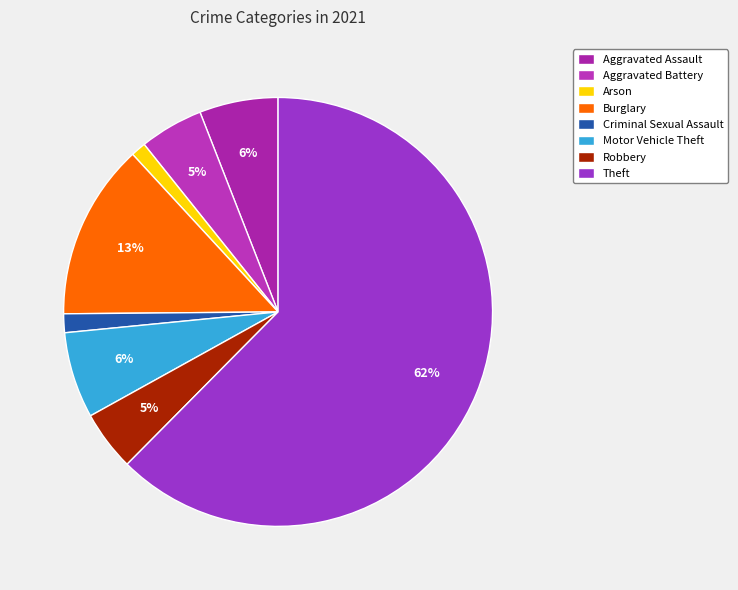

Is it true that Theft is 56% of the pie?

False